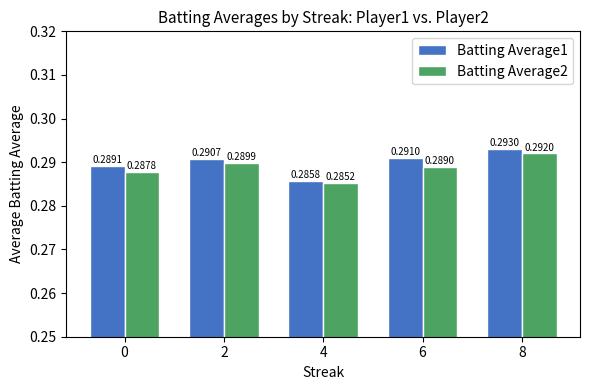

List the series in order of their peak value, highest first.

Batting Average1, Batting Average2